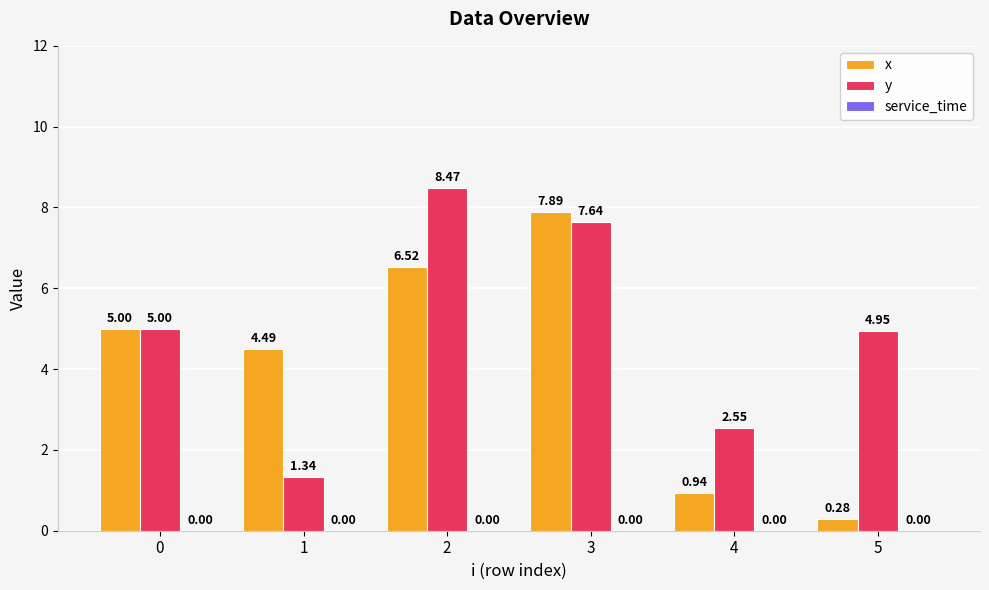

List the series in order of their overall mean, highest first.

y, x